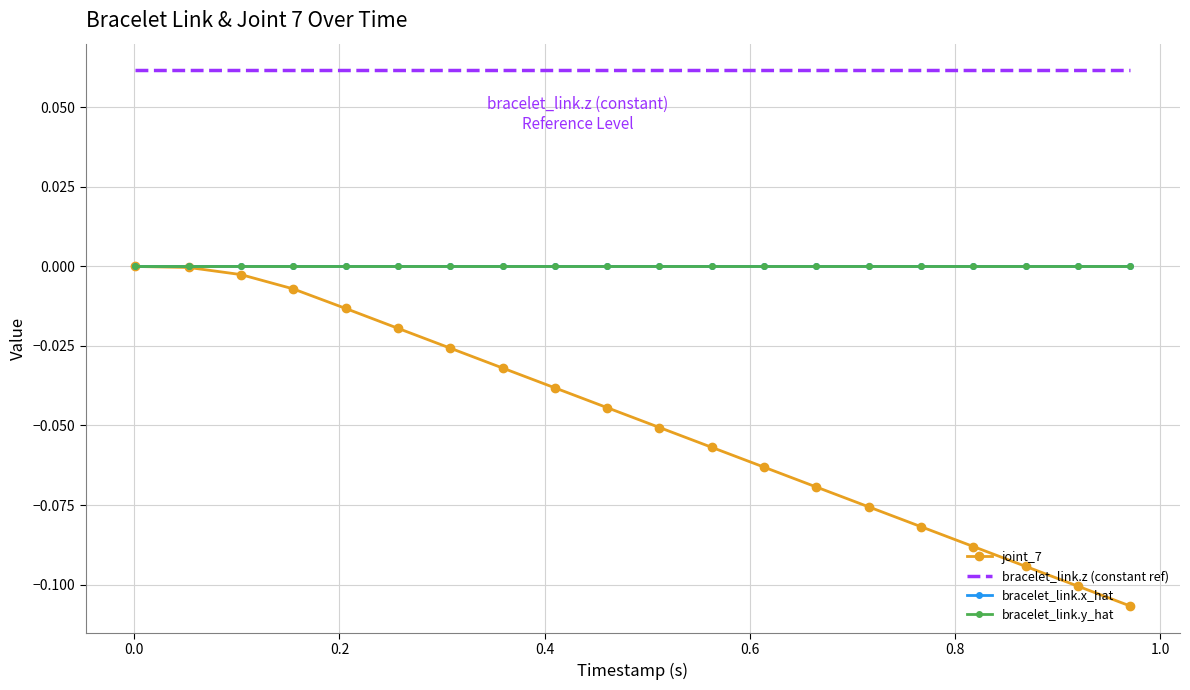

True or false: bracelet_link.y_hat and bracelet_link.x_hat cross at least once.

False